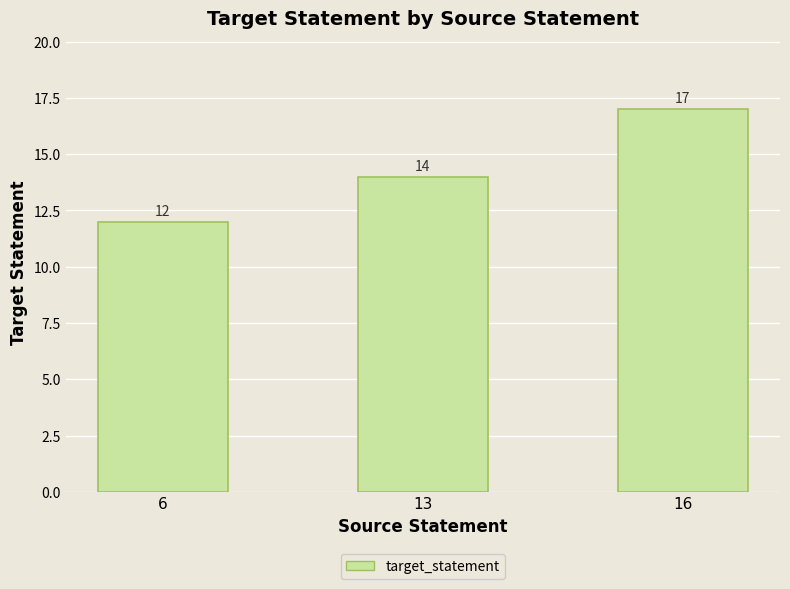

What is the greatest value displayed?

17